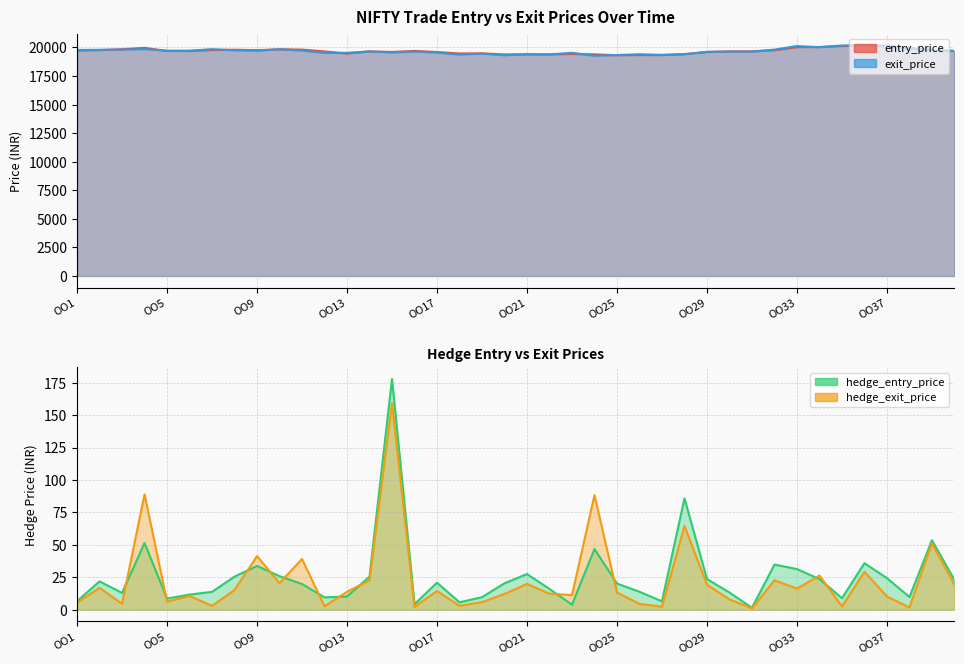

Reading right to left, list all the values displayed in this chart.

entry_price: 19702.9	19782.6	19966.5	20162.6	20169.1	20124.7	20040.0	20030.0	19766.2	19660.8	19654.2	19609.7	19421.0	19334.0	19339.0	19320.0	19398.2	19430.0	19395.5	19399.4	19393.2	19483.4	19474.0	19603.0	19699.3	19609.5	19657.0	19472.0	19653.3	19815.0	19839.8	19763.0	19802.4	19776.5	19690.4	19694.5	19967.8	19846.4	19774.0	19728.8
exit_price: 19689.0	19789.8	19861.0	20074.4	20199.2	20173.9	20023.9	20124.2	19814.2	19630.0	19644.2	19615.8	19402.5	19356.8	19406.6	19341.0	19274.1	19535.0	19390.0	19411.0	19319.8	19460.5	19380.7	19551.1	19640.0	19564.0	19654.0	19530.0	19529.7	19726.5	19846.0	19723.2	19752.0	19852.9	19719.4	19718.6	19860.1	19817.0	19793.6	19786.2
hedge_entry_price: 22.9	53.5	9.8	24.3	35.9	8.9	23.6	31.3	34.8	1.5	13.2	23.6	85.8	6.4	13.8	20.1	46.8	3.9	16.0	27.5	20.4	9.7	5.7	20.9	4.2	177.9	25.5	10.2	9.5	19.9	25.9	33.8	25.5	13.8	11.7	8.6	51.5	12.9	21.9	6.5
hedge_exit_price: 19.1	51.1	1.8	10.2	29.3	2.5	26.4	16.2	22.7	1.1	7.9	19.2	64.5	2.3	4.5	13.2	88.3	11.2	12.3	19.9	12.2	5.8	3.0	14.4	2.2	159.1	22.7	13.8	2.6	39.1	20.4	41.3	15.2	3.0	10.7	6.2	89.0	4.5	16.9	5.5